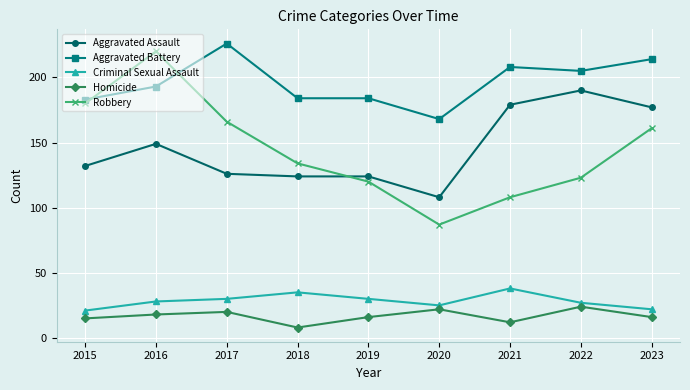

How many lines are shown in the chart?

5